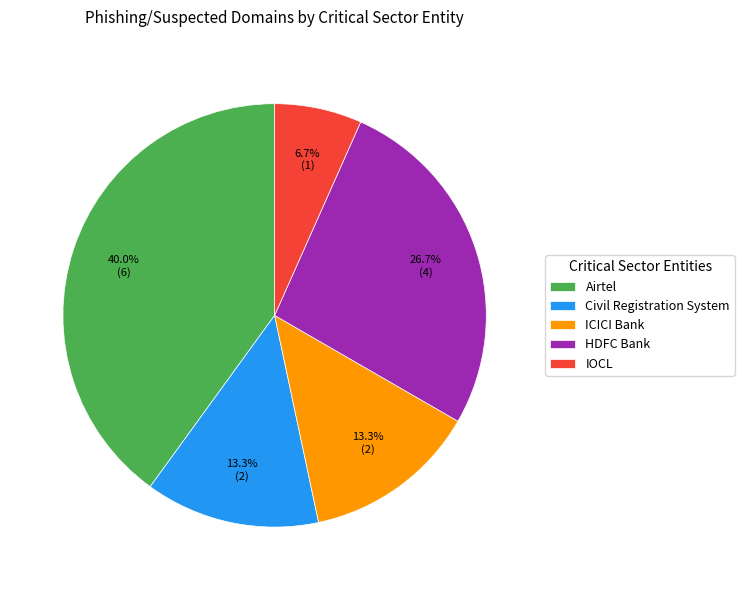

What percentage is the ICICI Bank slice, to the nearest percent?

13%